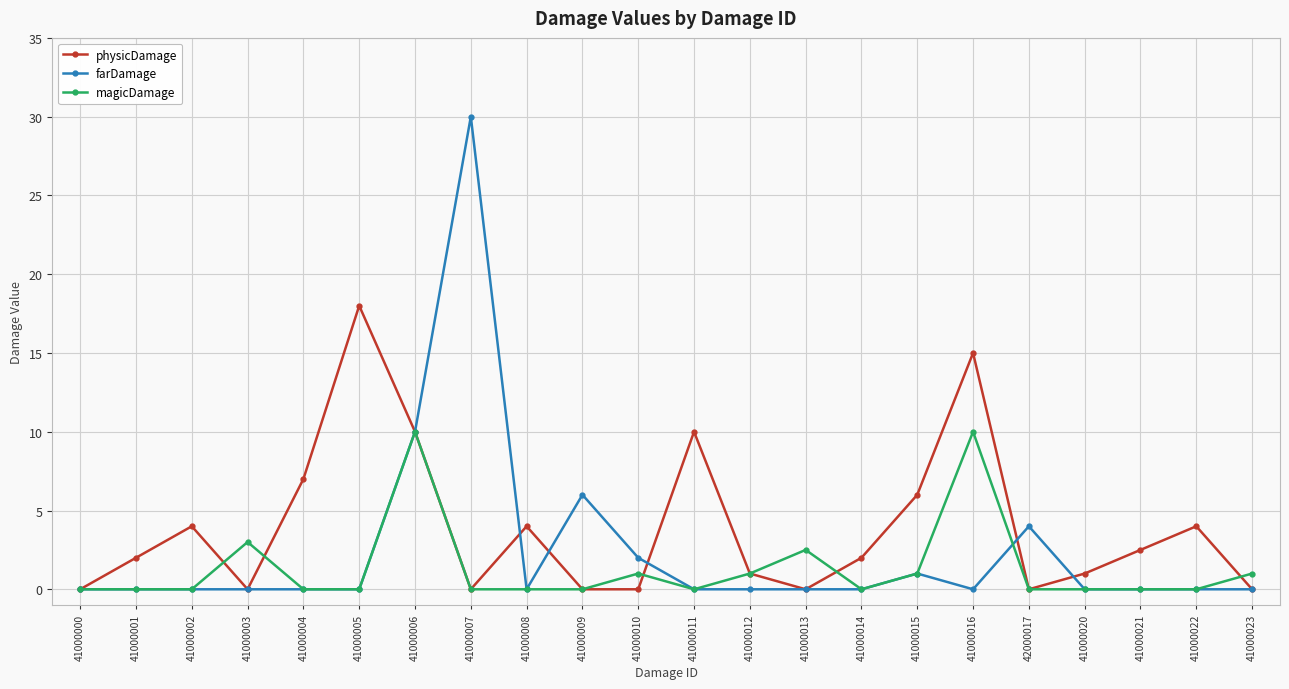

True or false: farDamage has a value of -14.8 at 41000012.

False